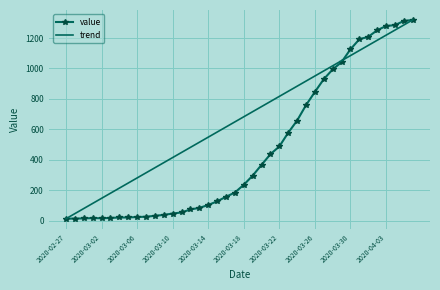

Is this an area chart (filled region under the line)?

No